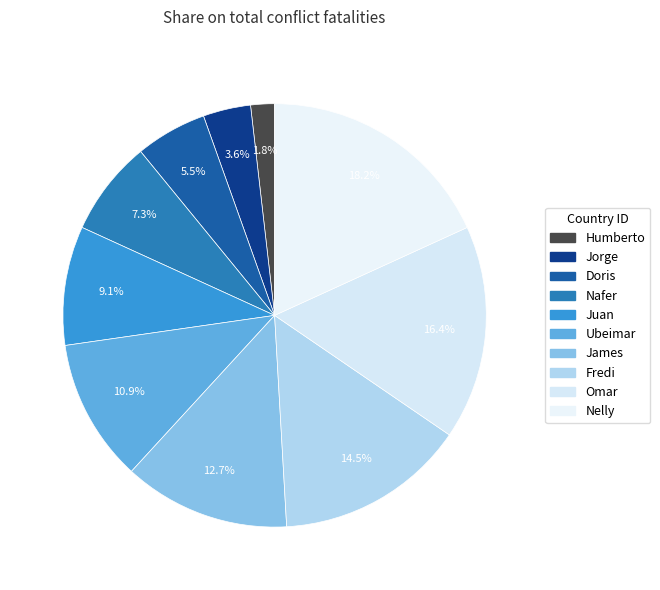

What is the change in value from Fredi to Omar?

+1